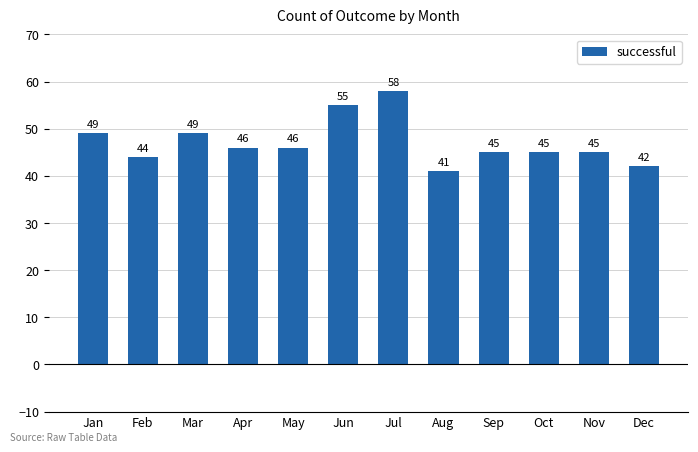

How many bars are there in total?

12